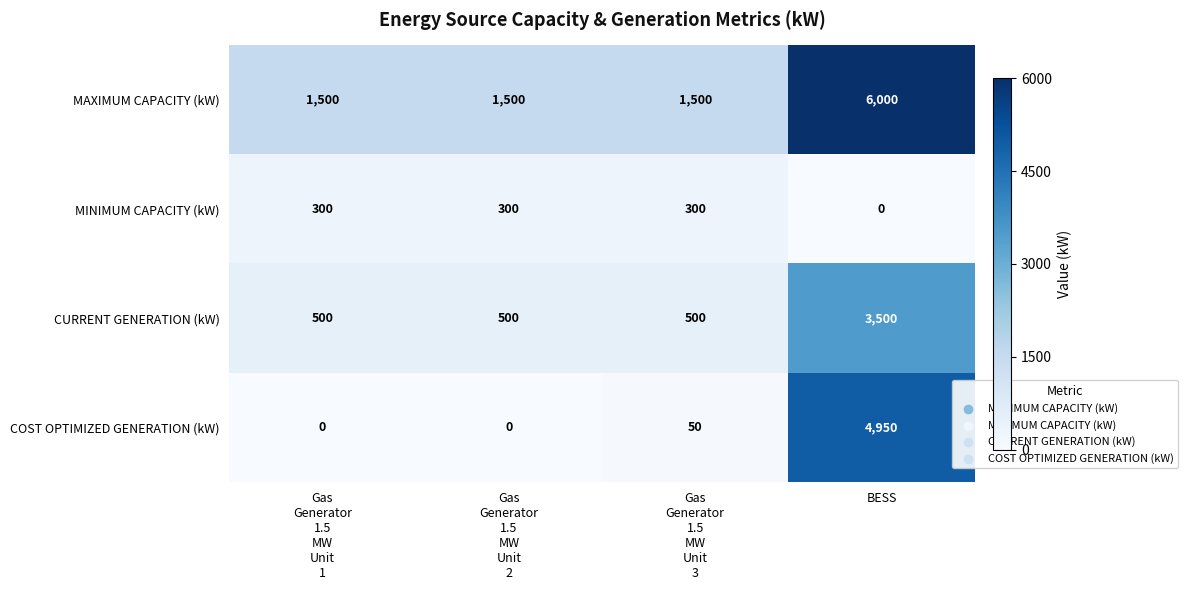

Between Gas
Generator
1.5
MW
Unit
1 and BESS, which series saw the biggest shift?

COST OPTIMIZED GENERATION (kW)